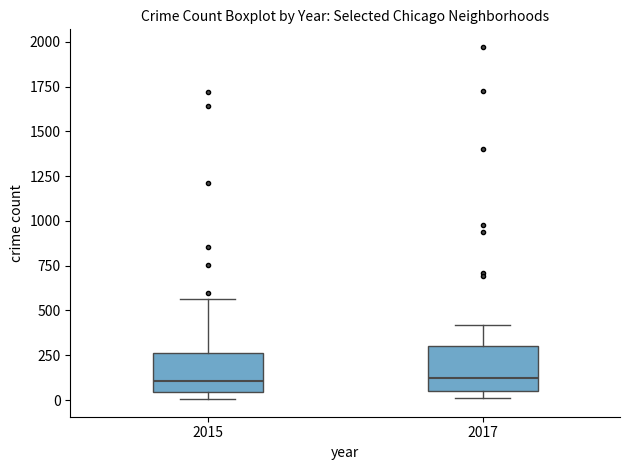

Reading left to right, transcribe this box plot: for each box, give where its median line is, the range the box spans, and where its two whiskers end, as read against the y-axis. The values are not printed on the chart, so give them approximately, as read against the axis.

2015: median 100, box 50 to 250, whiskers 0 to 550
2017: median 100, box 50 to 300, whiskers 0 to 400